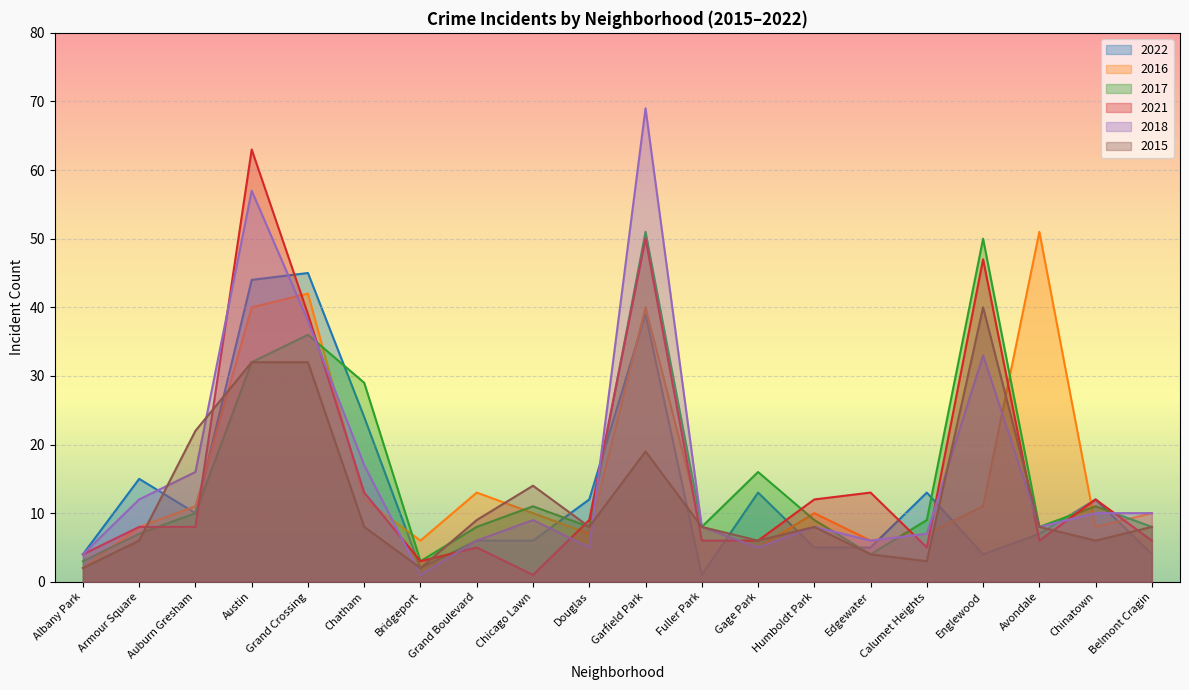

Between Armour Square and Chatham, which is larger?

Chatham